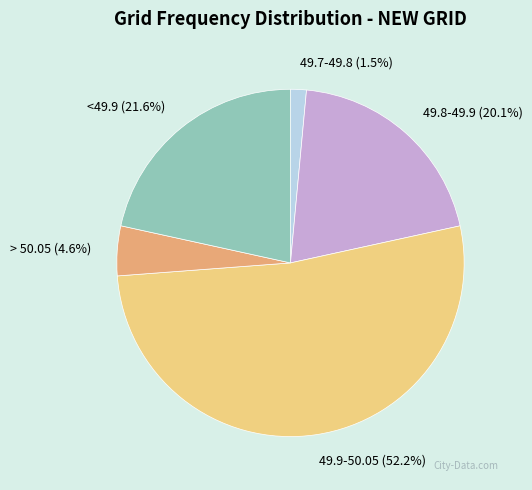

What portion of the pie excludes 49.9-50.05?

47.8%